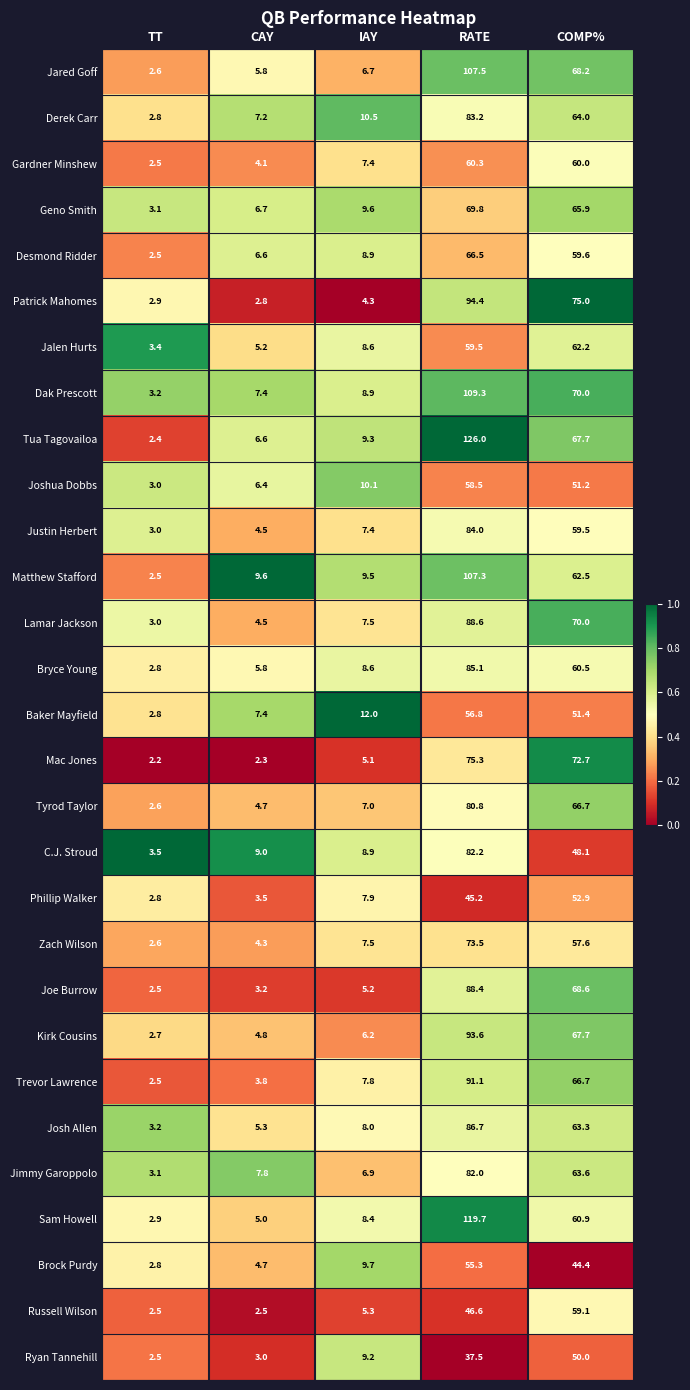

At which label does Kirk Cousins first exceed 6?

IAY